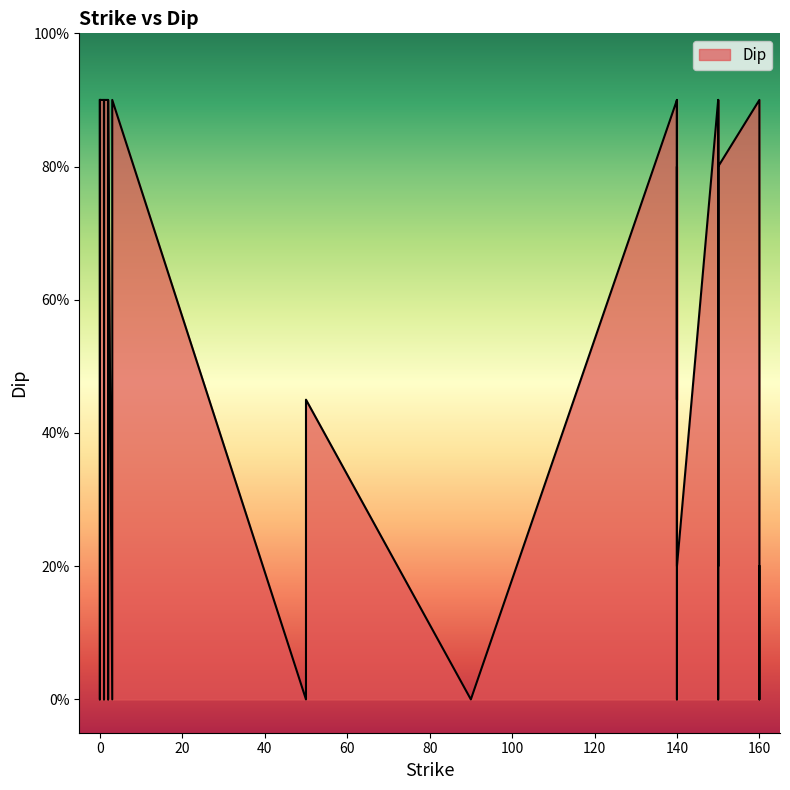

The chart shows a value of 0 at 160. True or false?

True